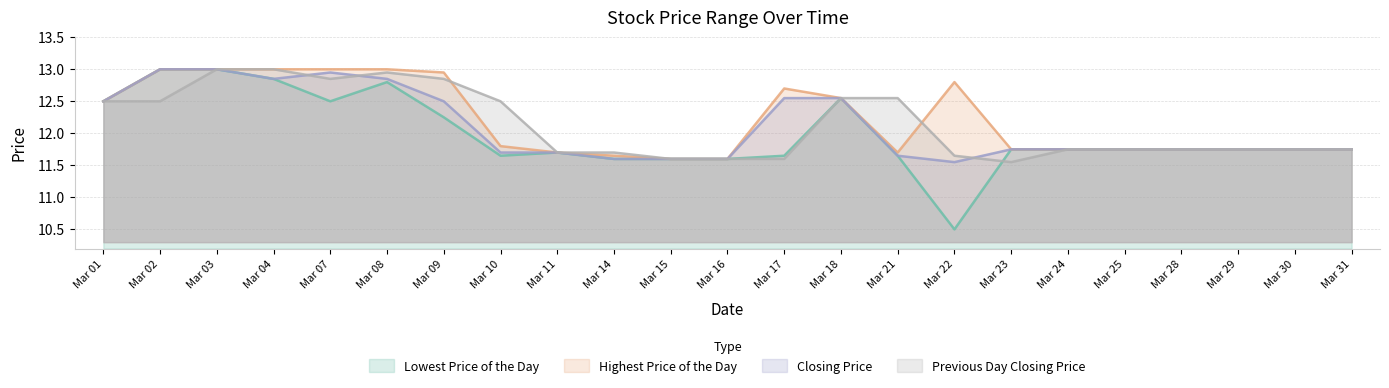

What is the approximate value of Closing Price at Mar 09?

12.5